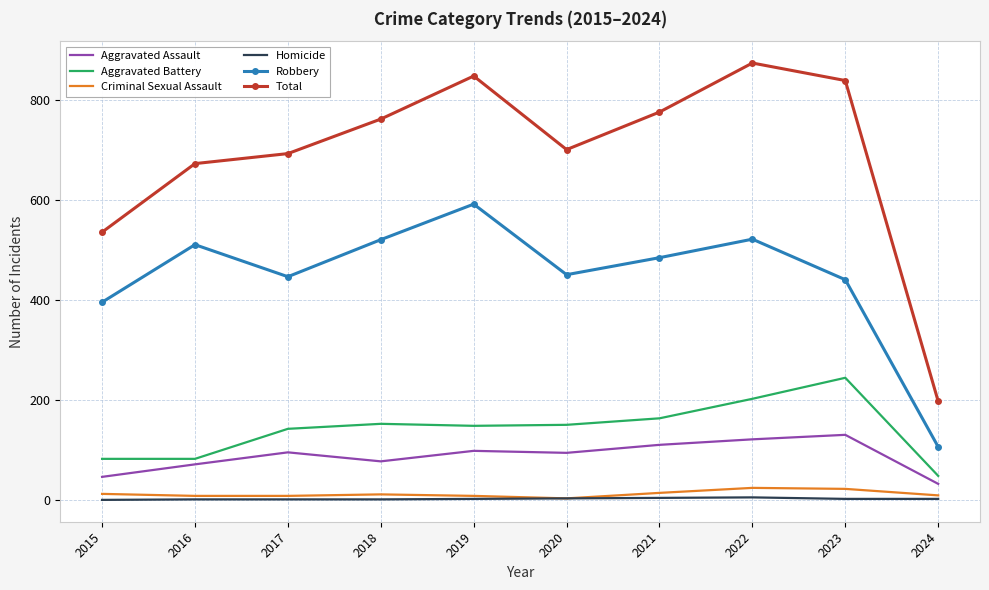

How many categories are shown in the chart?

10